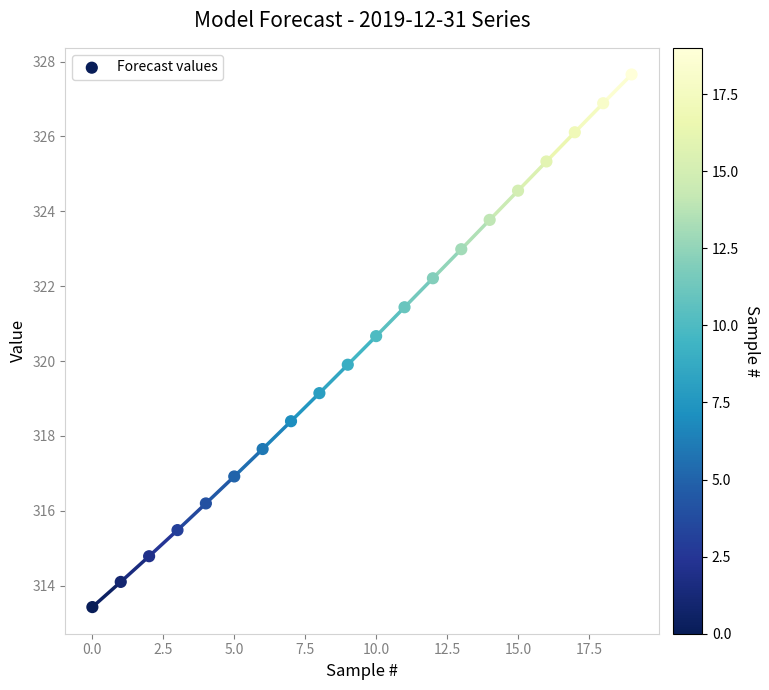

What is the range of Y values (max minus min)?

14.2